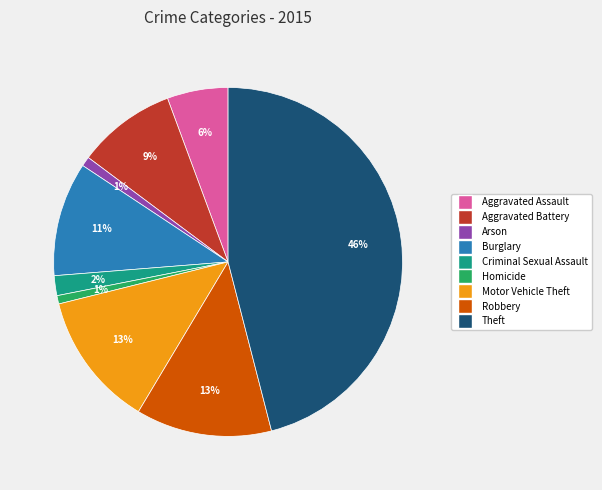

The Burglary slice represents 17% of the pie. True or false?

False